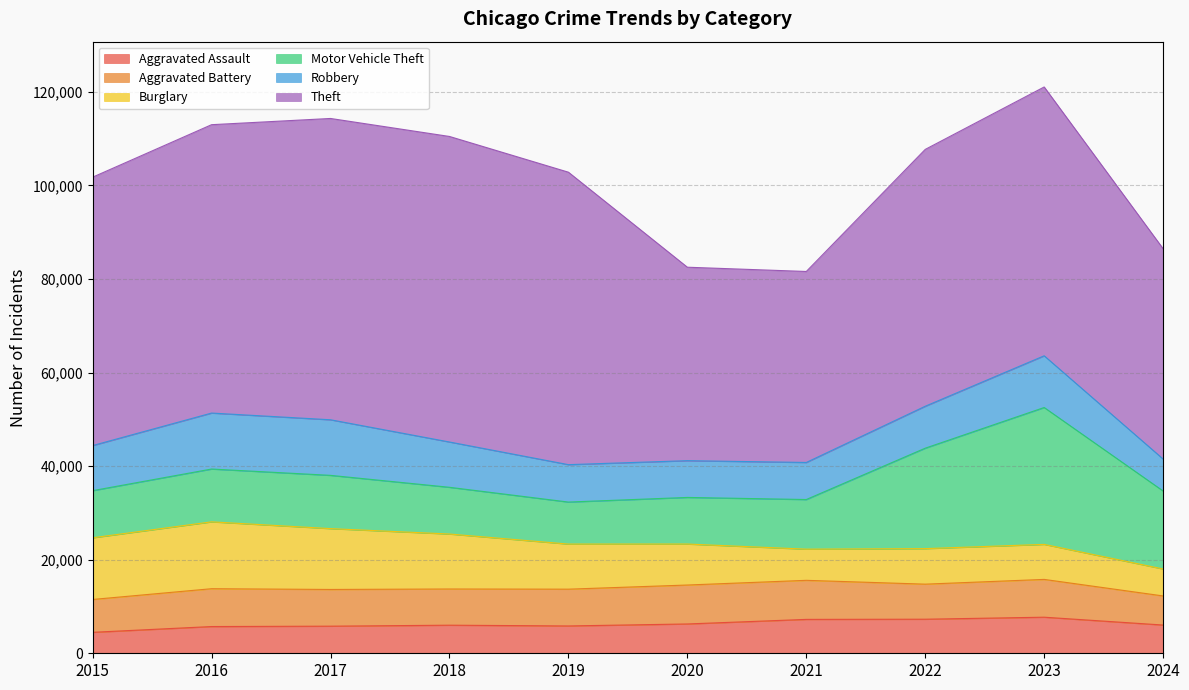

Count the number of categories in the chart.

10